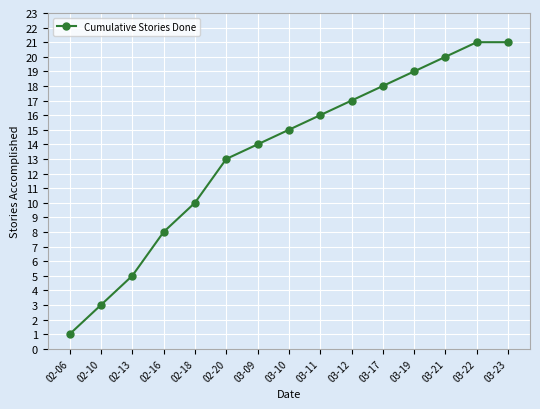

What is the maximum value shown in the chart?

21